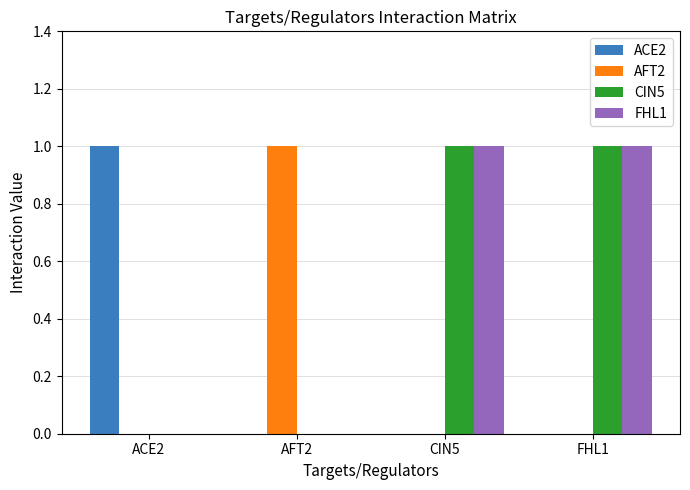

How many AFT2 values are between 0 and 1?

4